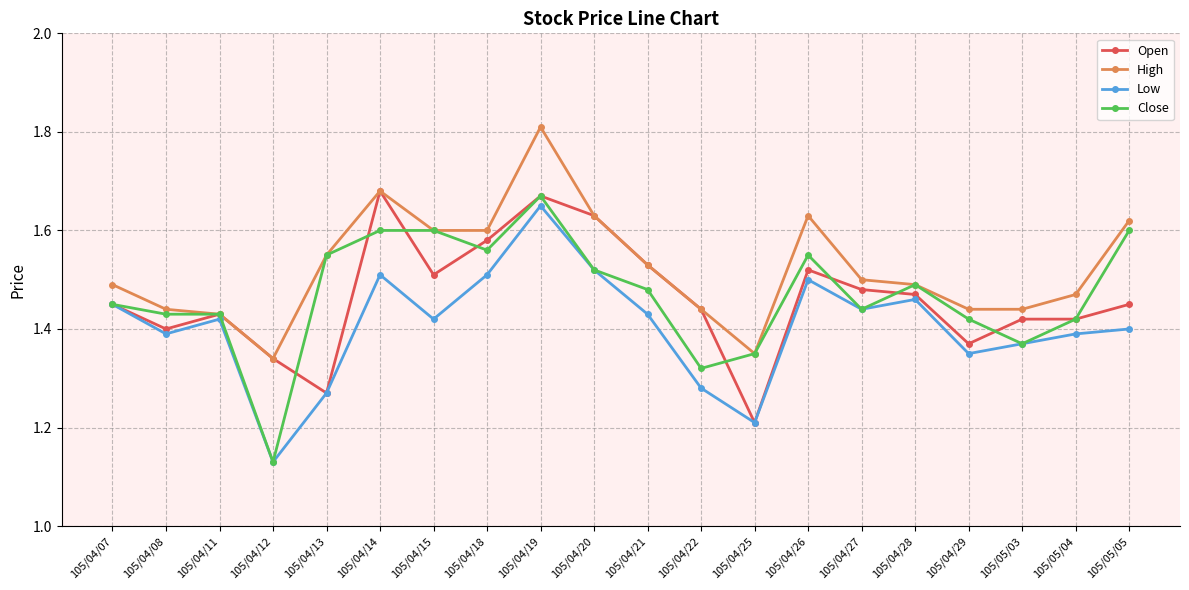

The High series shows 1.5 at 105/04/27. True or false?

True